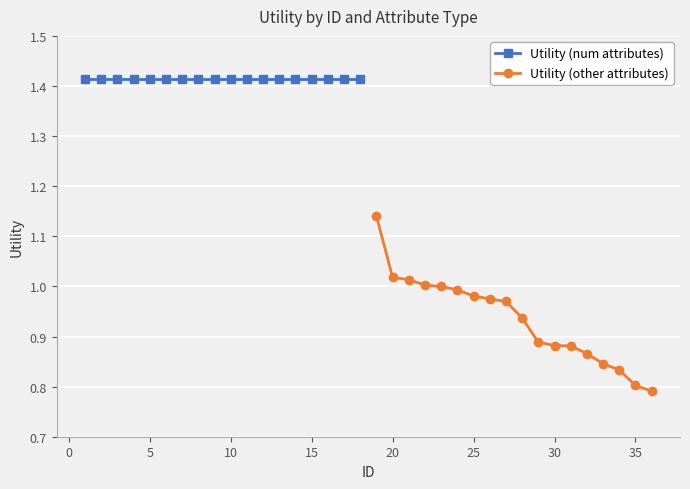

What is the lowest value of the Utility (num attributes) series?

1.4